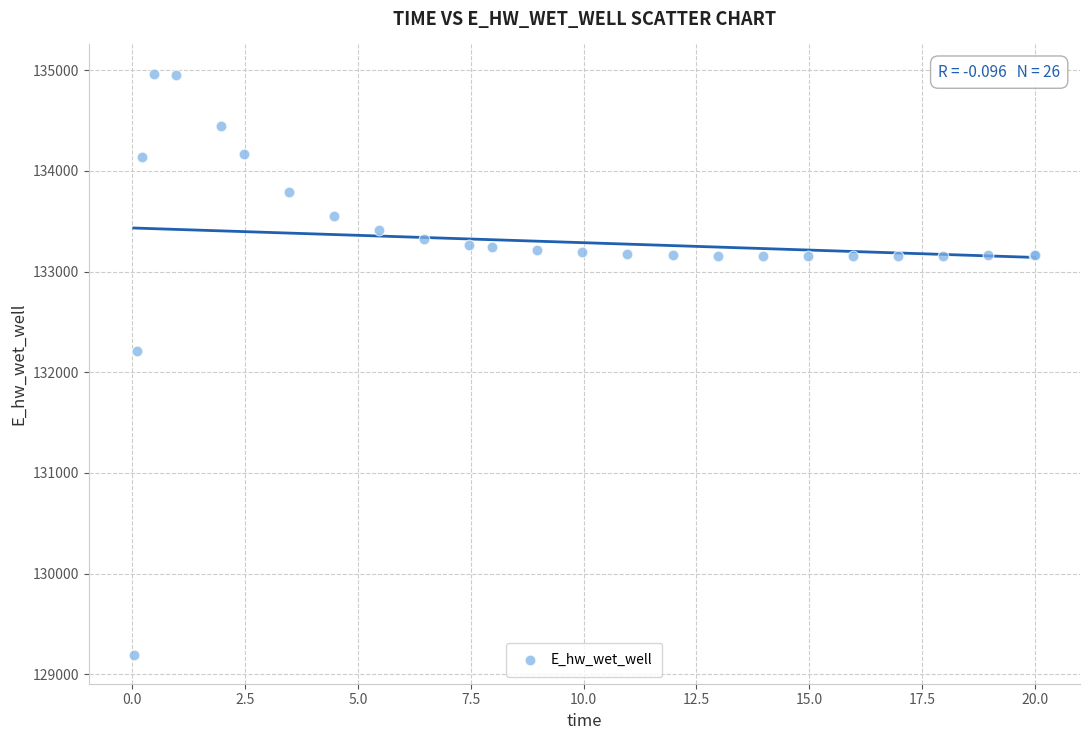

What Y value in the scatter plot is closest to 132081?

132207.4